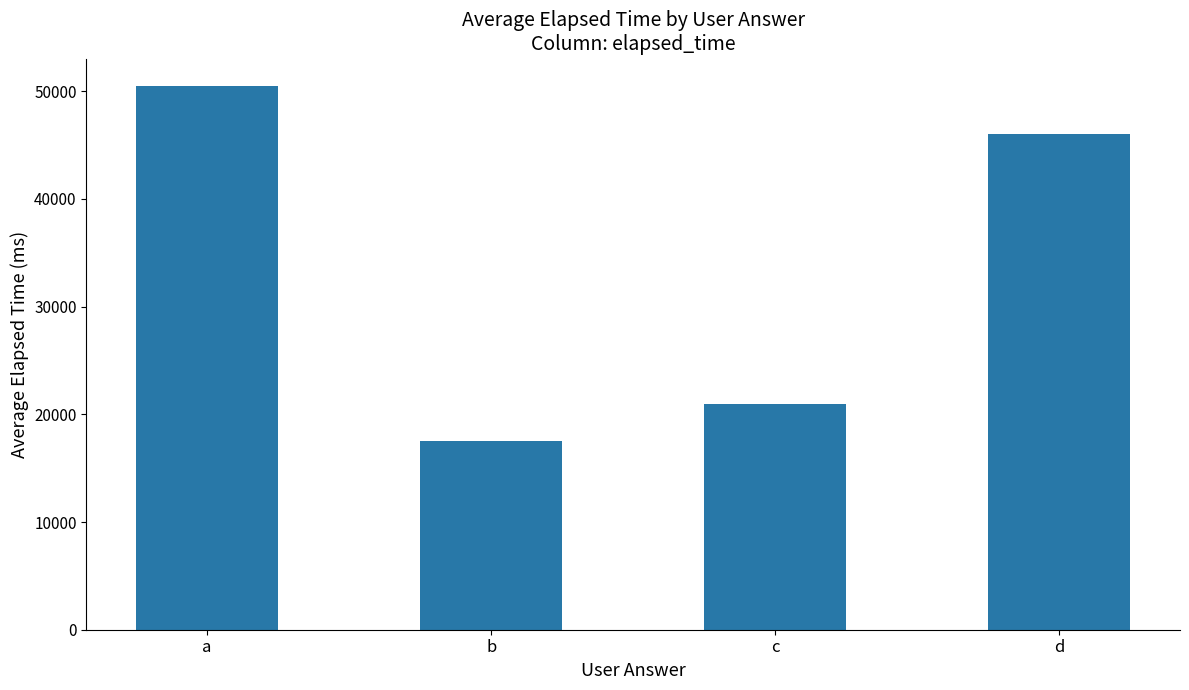

How many data points are less than 46000?

2